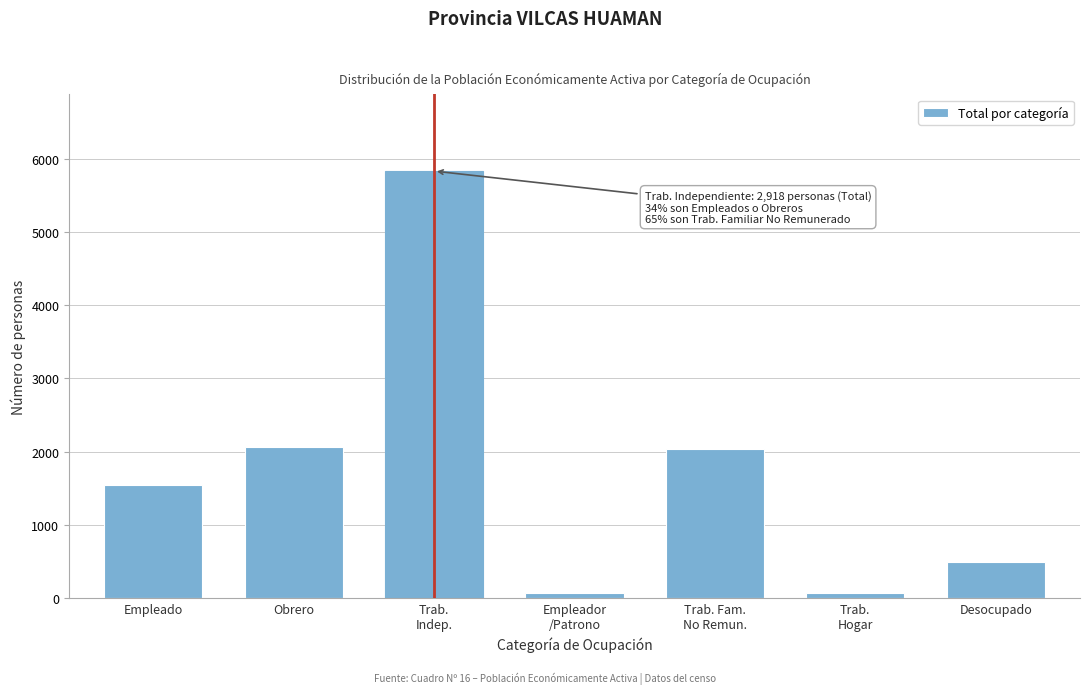

What is the label of the 1st bar from the left?

Empleado